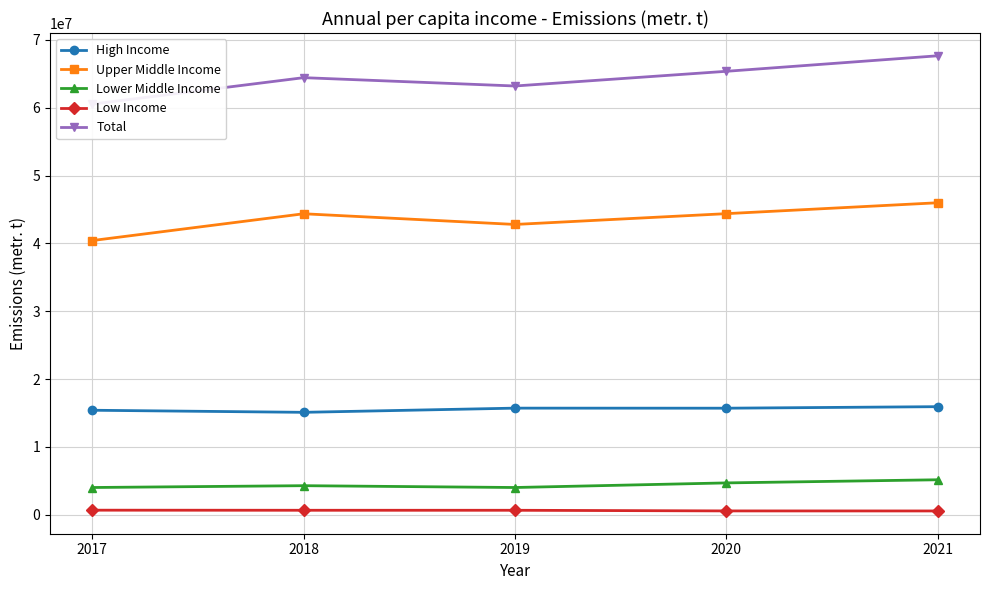

Reading left to right, extract all data points from this chart.

High Income: 2017=15412474	2018=15106109	2019=15723562	2020=15714987	2021=15939648
Upper Middle Income: 2017=40428920	2018=44378662	2019=42803164	2020=44394140	2021=46001490
Lower Middle Income: 2017=4022908	2018=4291354	2019=4022197	2020=4700867	2021=5162931
Low Income: 2017=680642	2018=666925	2019=665556	2020=571125	2021=564756
Total: 2017=60544944	2018=64443050	2019=63214479	2020=65381119	2021=67668825